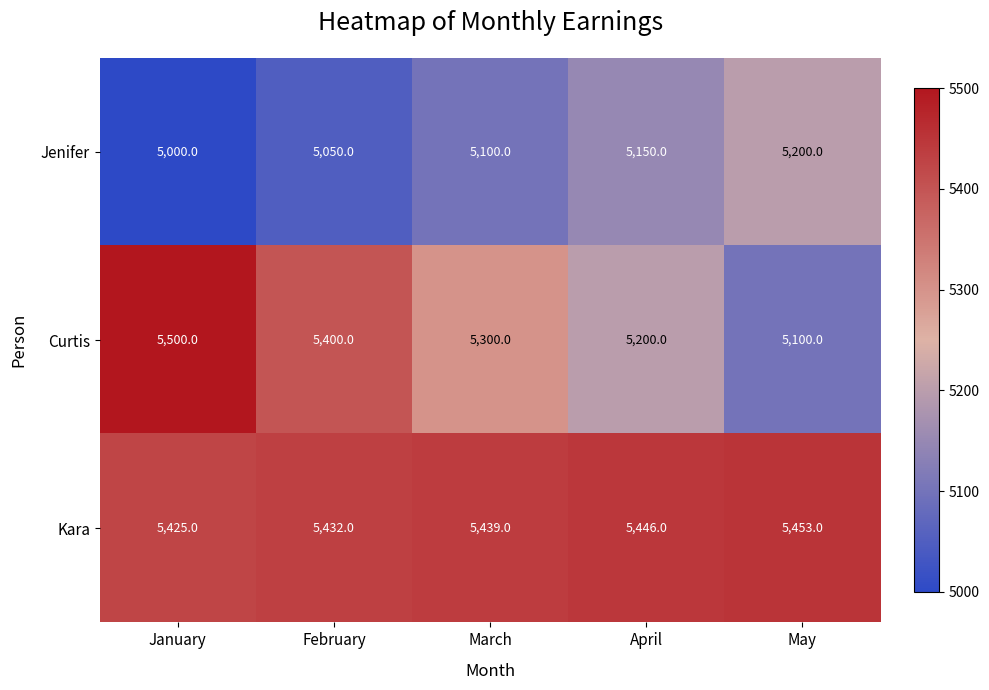

Read the Jenifer value at May, to the nearest 50.

5200